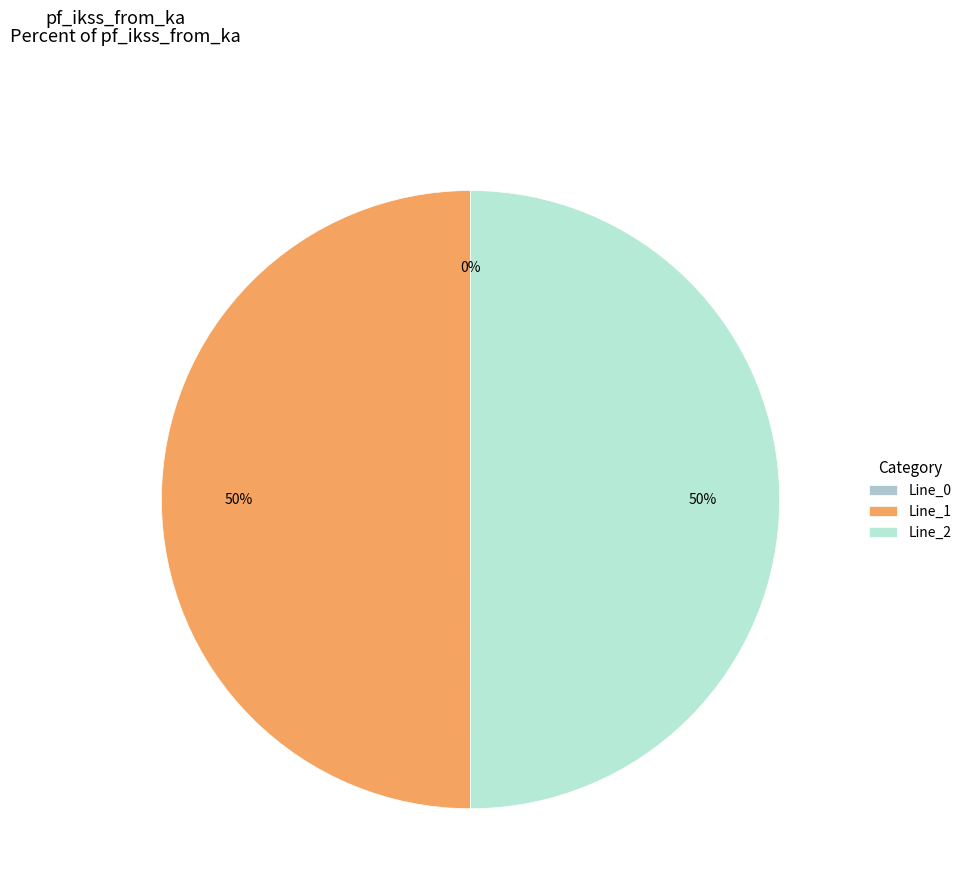

How much of the chart is everything except Line_0?

100.0%